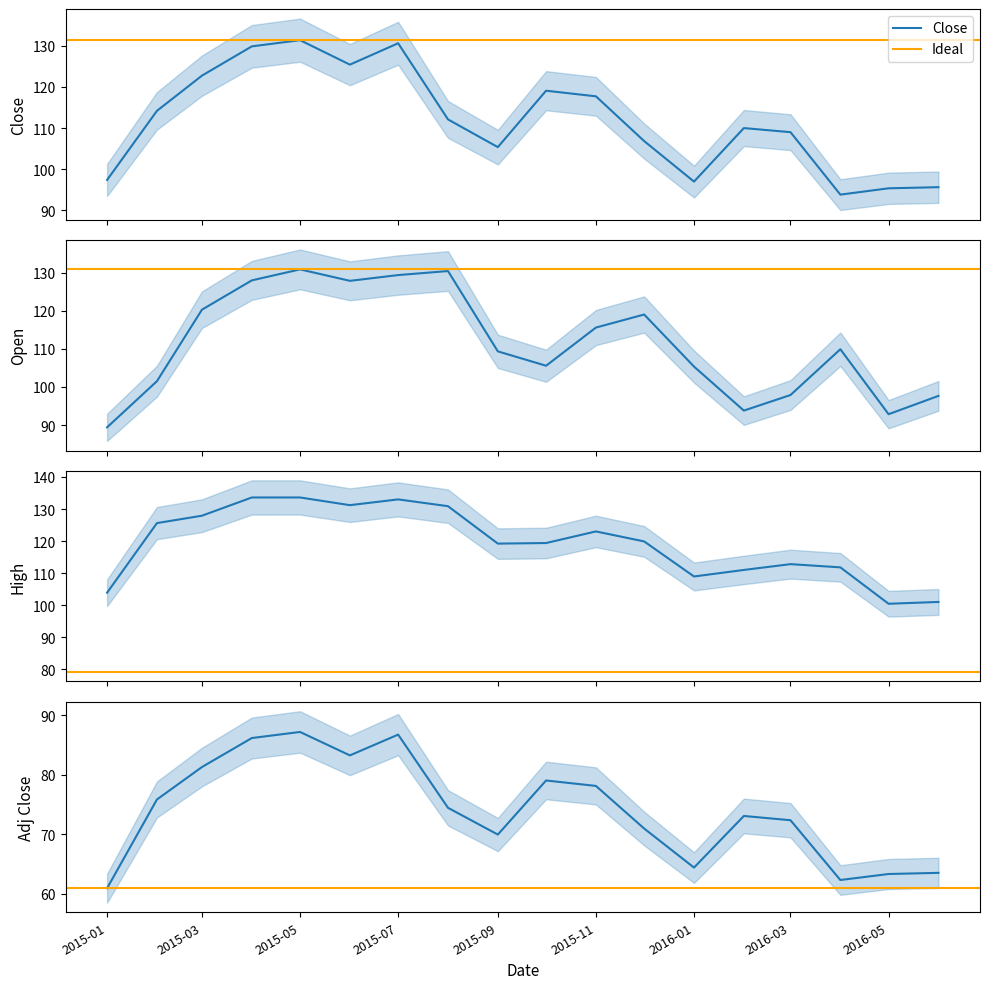

The Adj Close series shows 63.3 at 2016-05. True or false?

True